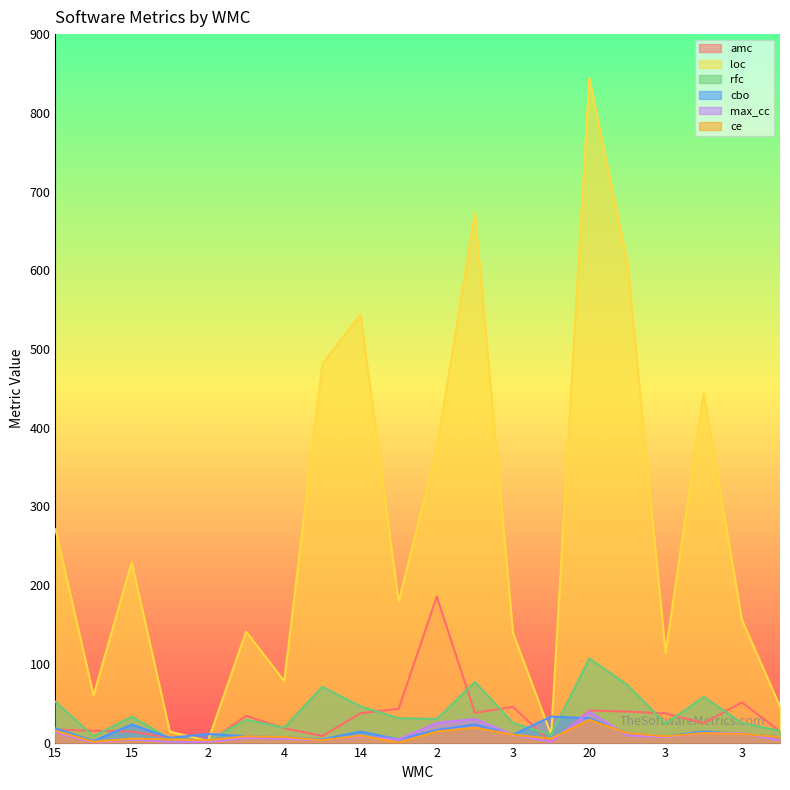

True or false: amc has a value of 45.3 at 3.

True